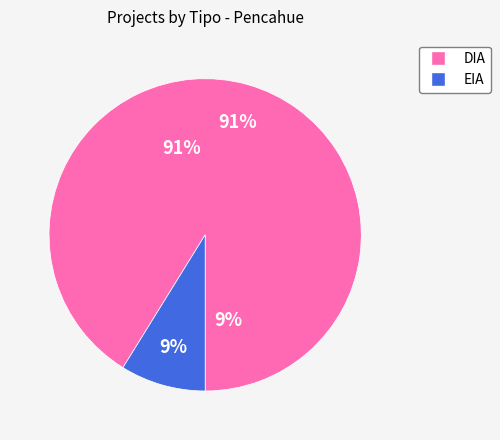

Rank the categories by value from lowest to highest.

EIA, DIA